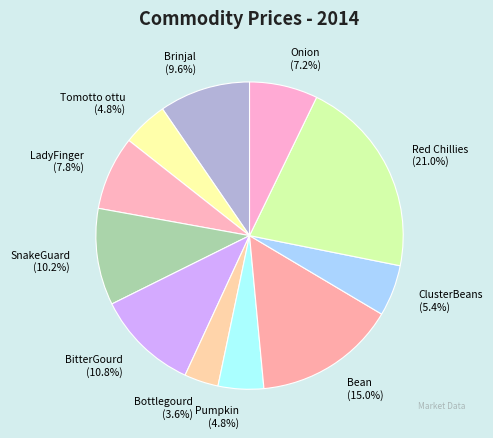

Combined, what portion of the pie is SnakeGuard and LadyFinger?

18.0%